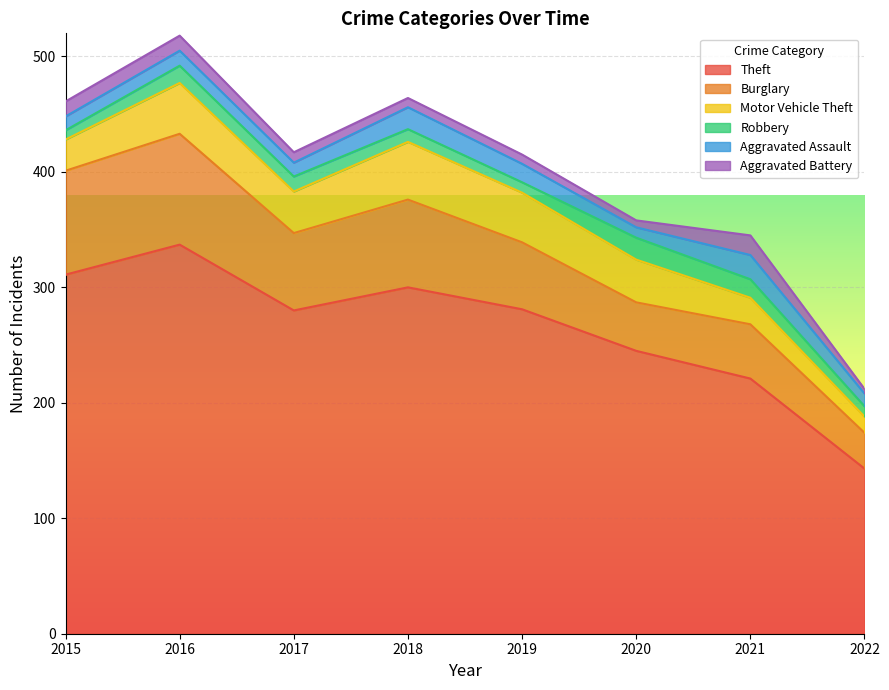

Where is Robbery nearest to the value 13?

2017